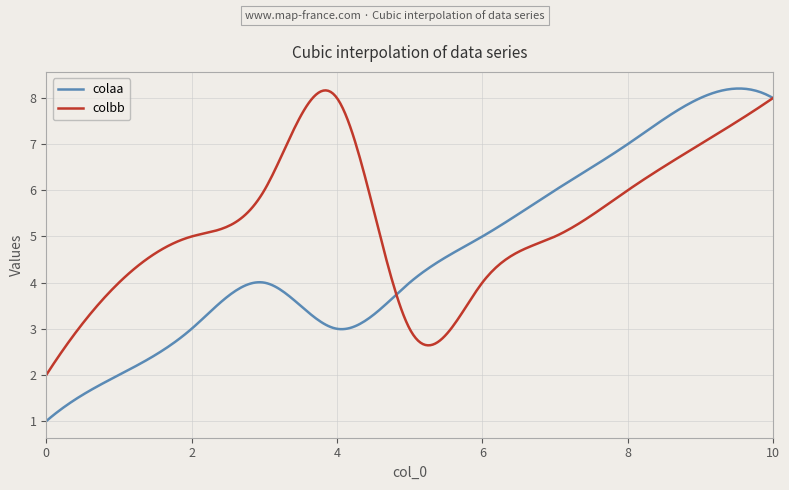

Which series has the widest spread of values?

colaa